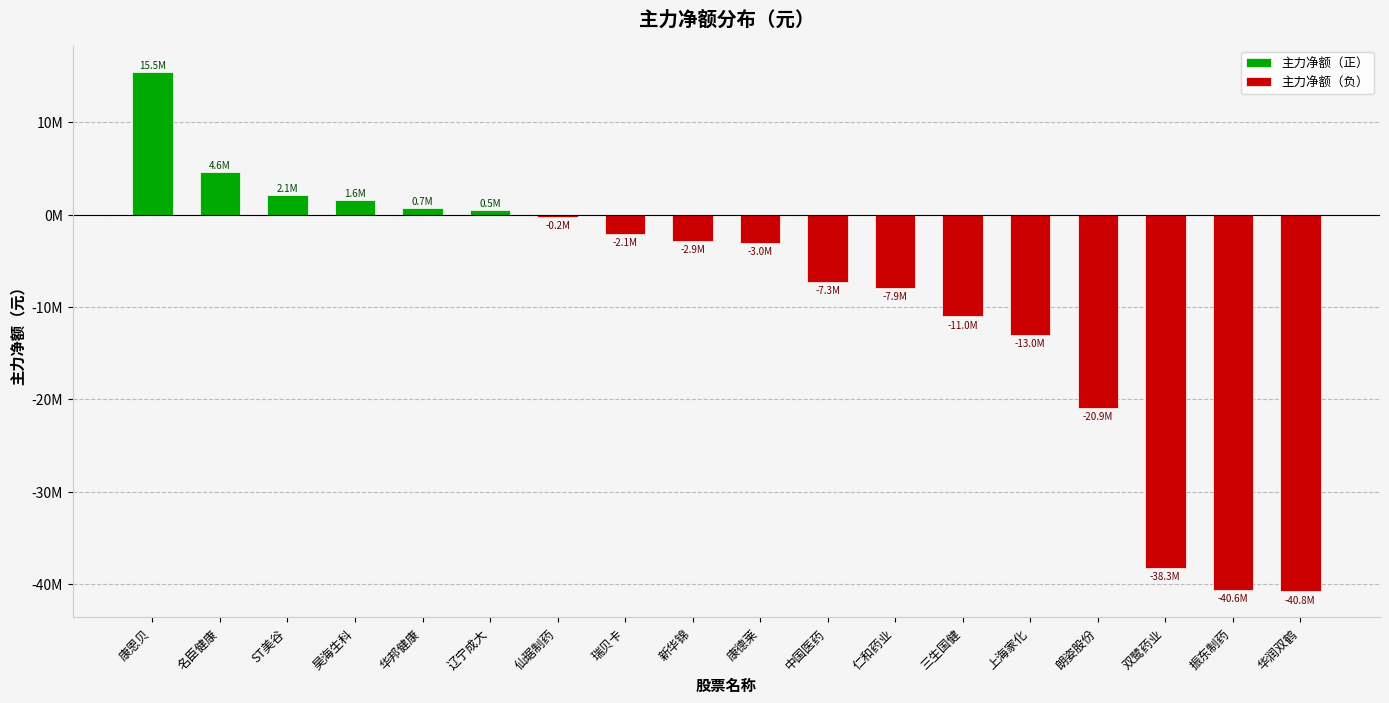

What is the label of the 9th bar from the left?

新华锦